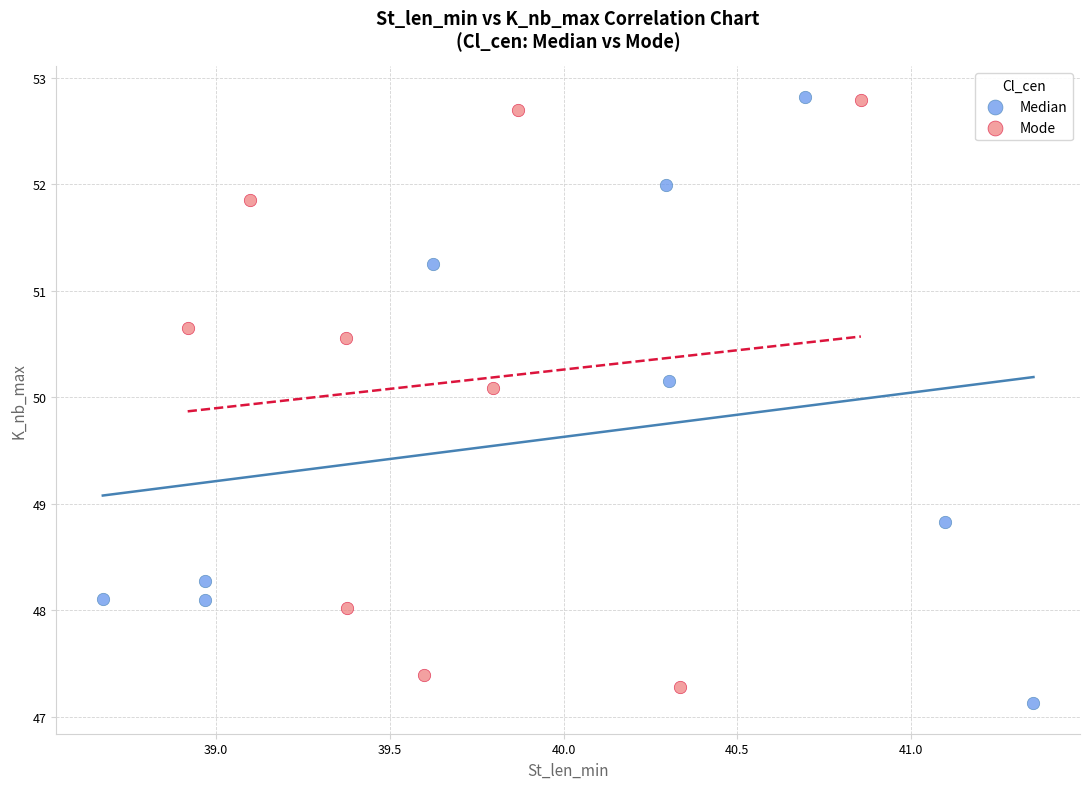

What are all the series names shown in the legend?

Median, Mode